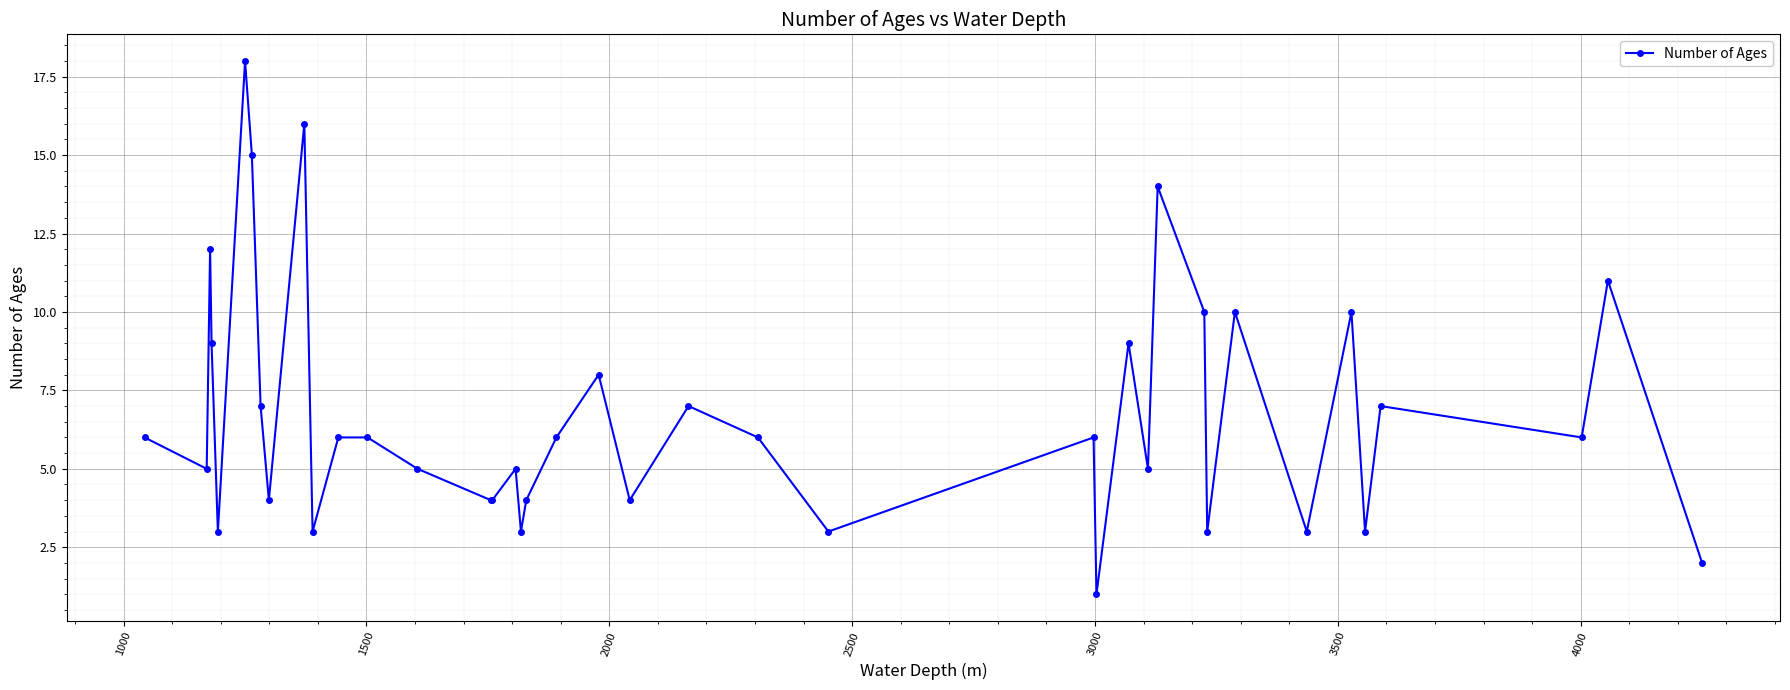

What is the average value?

7